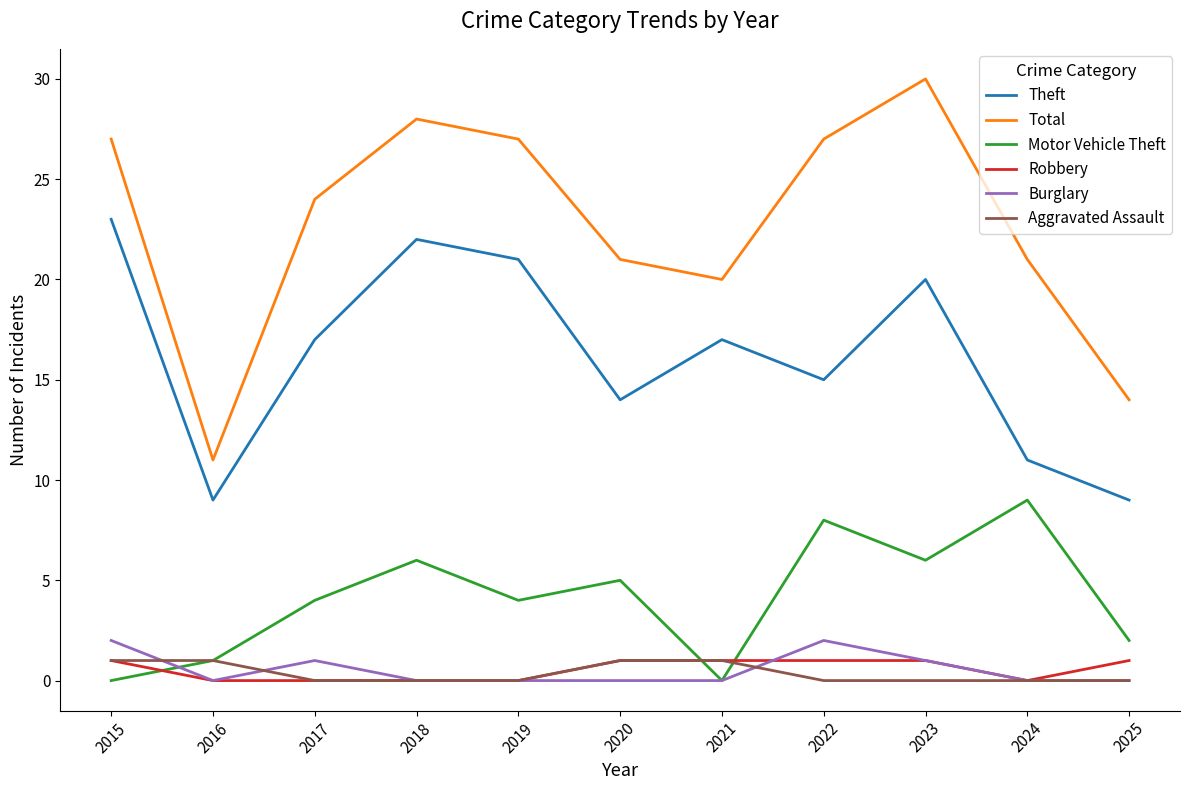

What is the average value of the Total series?

23